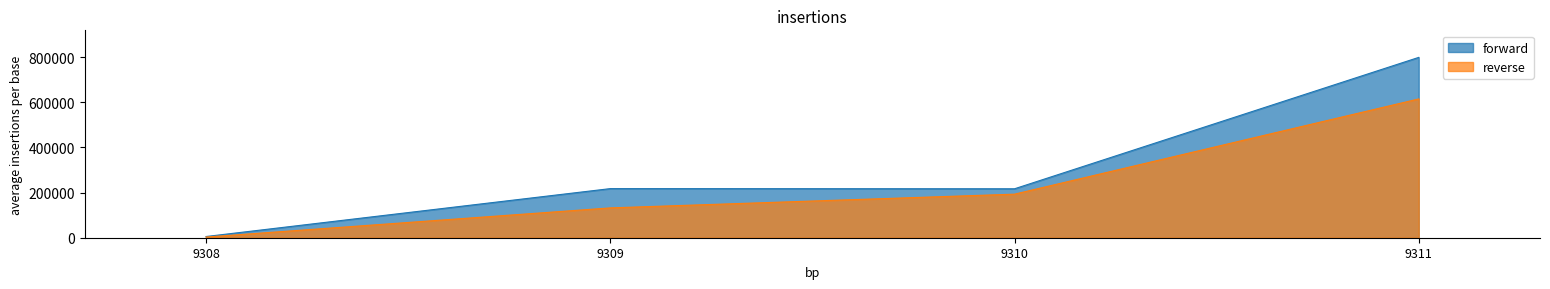

True or false: forward and reverse cross at least once.

False